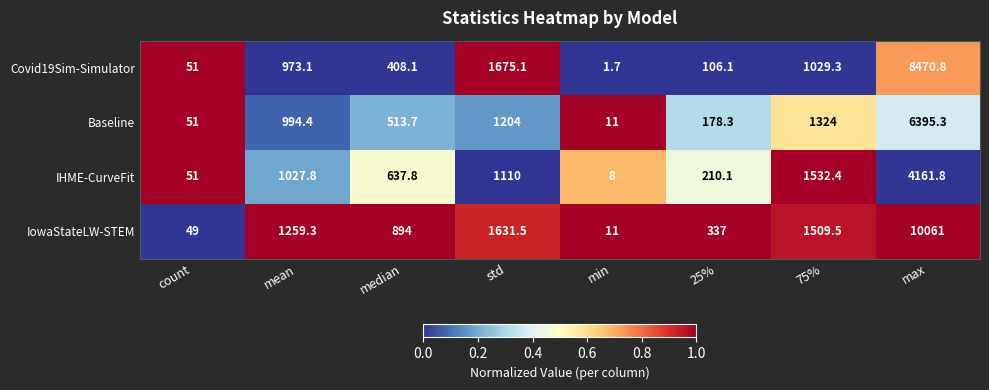

Count the number of data series in this chart.

4